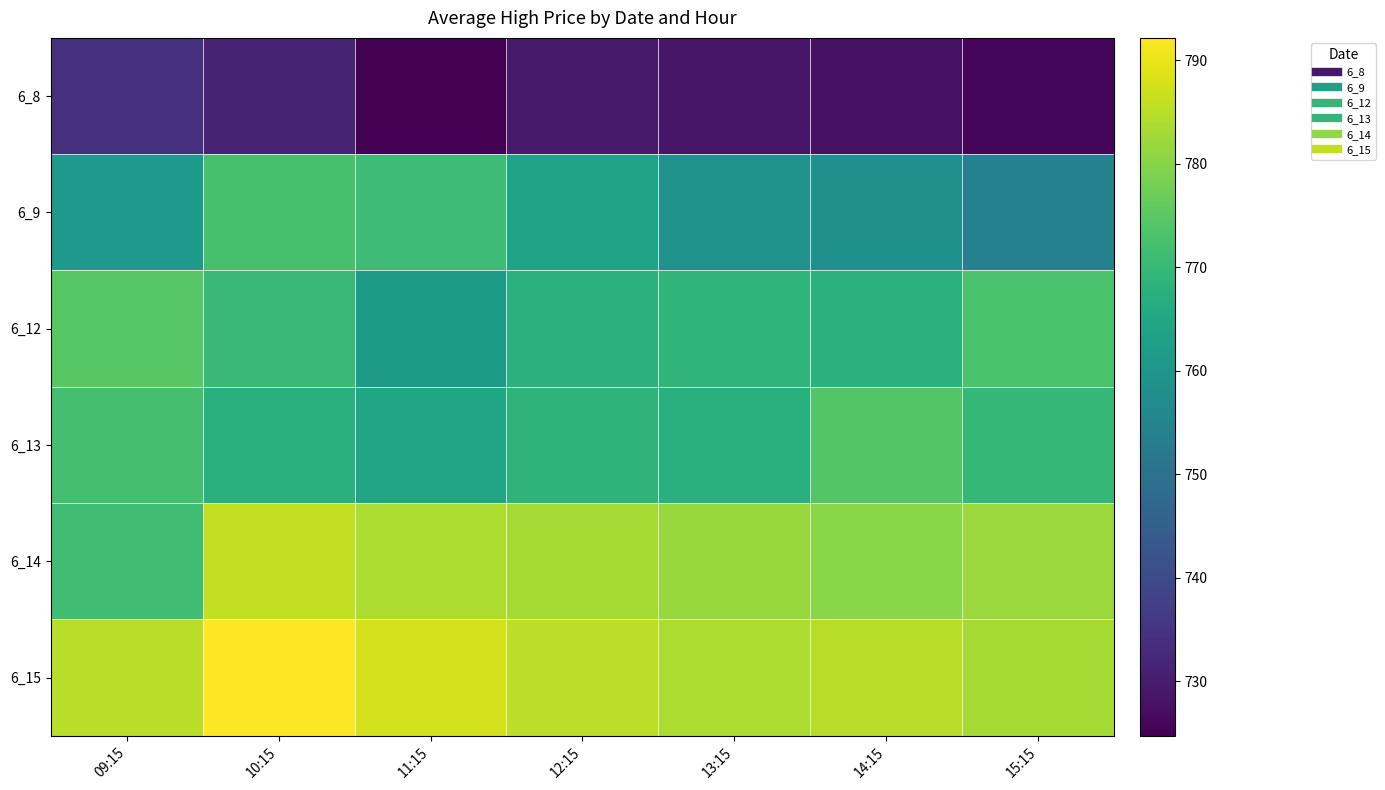

Reading right to left, extract all data points from this chart.

6_8: 15:15=726.0	14:15=727.8	13:15=728.8	12:15=729.6	11:15=724.8	10:15=731.2	09:15=734.0
6_9: 15:15=754.4	14:15=758.5	13:15=759.5	12:15=763.8	11:15=770.8	10:15=772.5	09:15=761.0
6_12: 15:15=773.0	14:15=768.0	13:15=769.0	12:15=768.0	11:15=761.4	10:15=770.3	09:15=774.8
6_13: 15:15=769.5	14:15=774.2	13:15=767.5	12:15=768.5	11:15=764.4	10:15=767.5	09:15=772.4
6_14: 15:15=781.9	14:15=780.2	13:15=781.7	12:15=783.0	11:15=783.9	10:15=785.8	09:15=771.5
6_15: 15:15=783.0	14:15=785.0	13:15=783.8	12:15=785.3	11:15=787.5	10:15=792.2	09:15=785.2